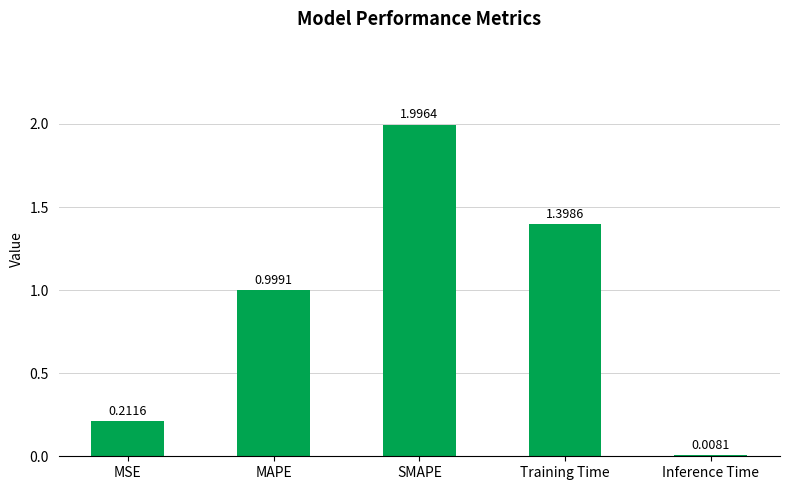

Which label corresponds to the smallest value in the chart?

Inference Time